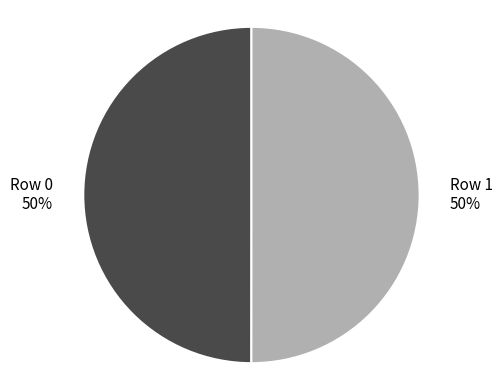

To the nearest percent, what percentage of the pie is Row 1?

50%